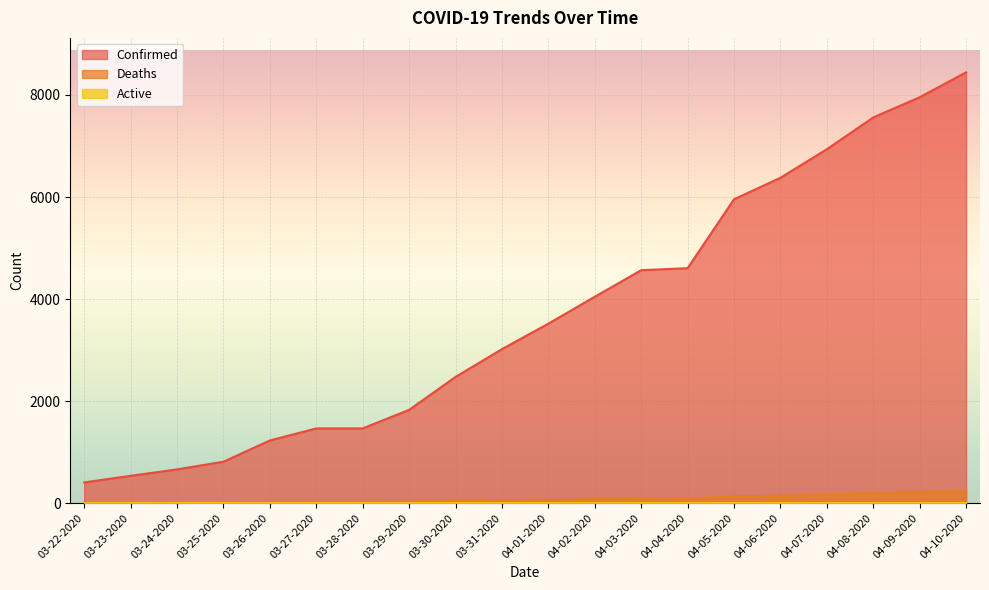

Does the chart display data point markers on the line(s)?

No